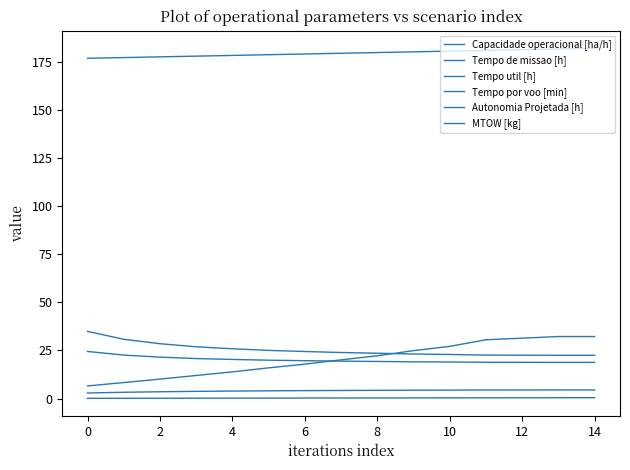

True or false: MTOW [kg] and Autonomia Projetada [h] cross at least once.

False